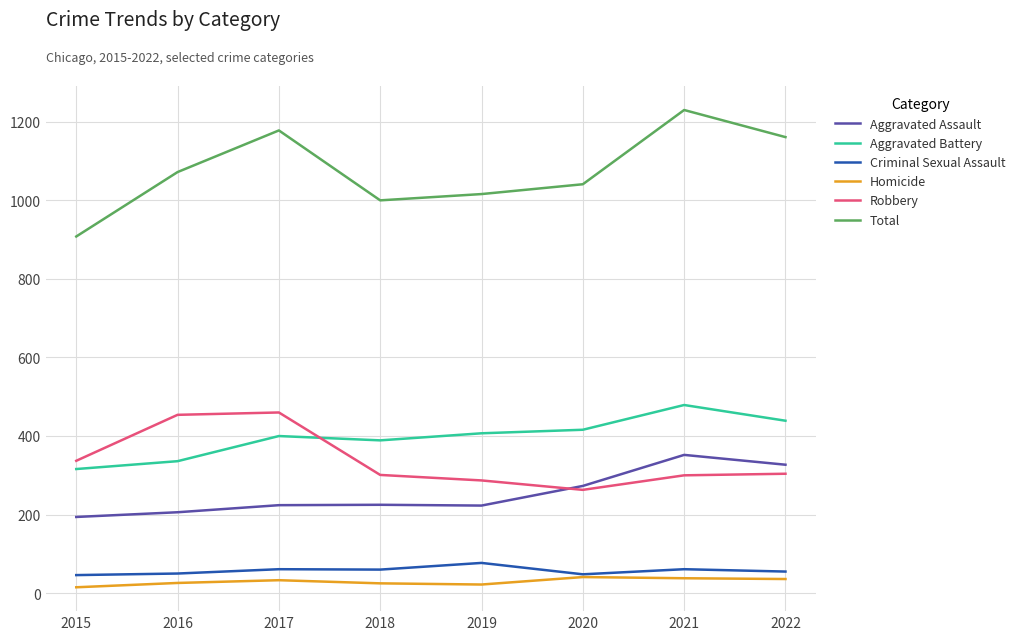

True or false: Robbery and Criminal Sexual Assault cross at least once.

False